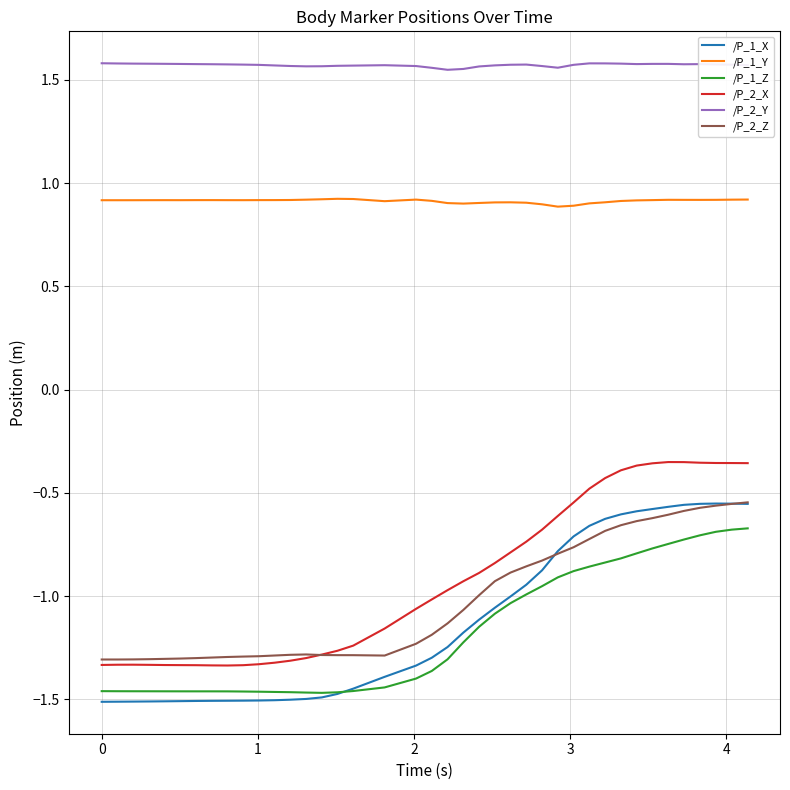

True or false: /P_1_Y and /P_1_Z intersect in this chart.

False